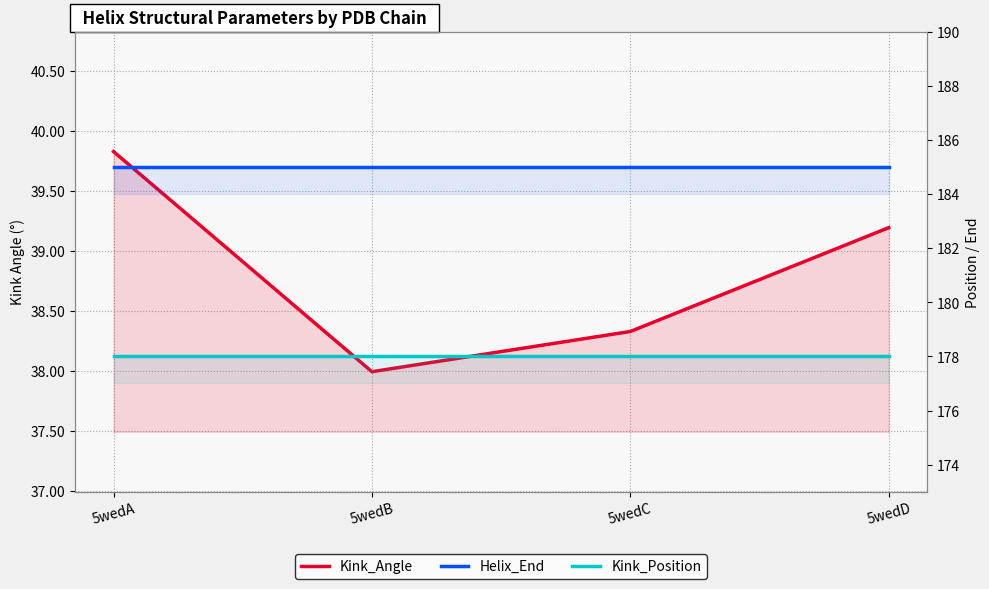

Reading left to right, transcribe all the data shown in this chart.

Kink_Angle: 39.8	38.0	38.3	39.2
Helix_End: 185.0	185.0	185.0	185.0
Kink_Position: 178.0	178.0	178.0	178.0